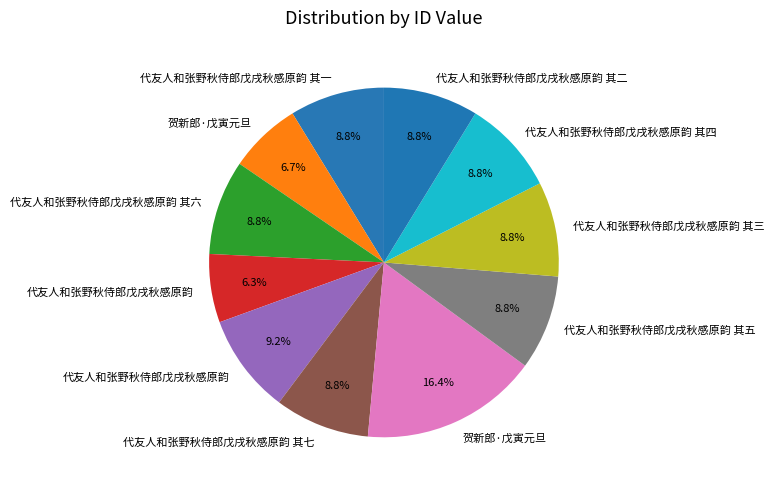

Rank the categories by value from lowest to highest.

代友人和张野秋侍郎戊戌秋感原韵, 贺新郎·戊寅元旦, 代友人和张野秋侍郎戊戌秋感原韵 其一, 代友人和张野秋侍郎戊戌秋感原韵 其二, 代友人和张野秋侍郎戊戌秋感原韵 其三, 代友人和张野秋侍郎戊戌秋感原韵 其四, 代友人和张野秋侍郎戊戌秋感原韵 其五, 代友人和张野秋侍郎戊戌秋感原韵 其六, 代友人和张野秋侍郎戊戌秋感原韵 其七, 代友人和张野秋侍郎戊戌秋感原韵, 贺新郎·戊寅元旦